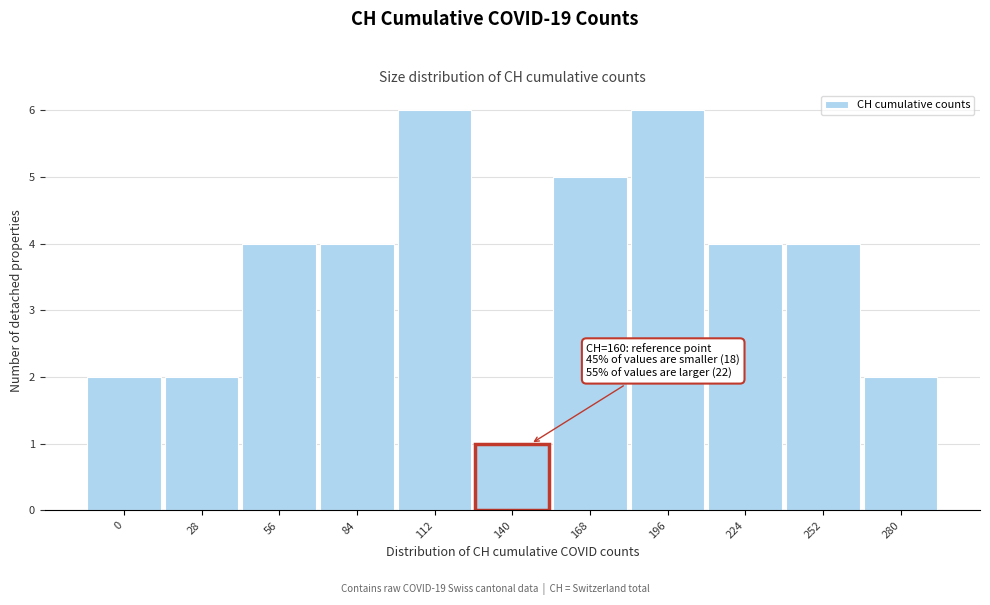

Reading right to left, what are all the values shown in this chart?

2	4	4	6	5	1	6	4	4	2	2